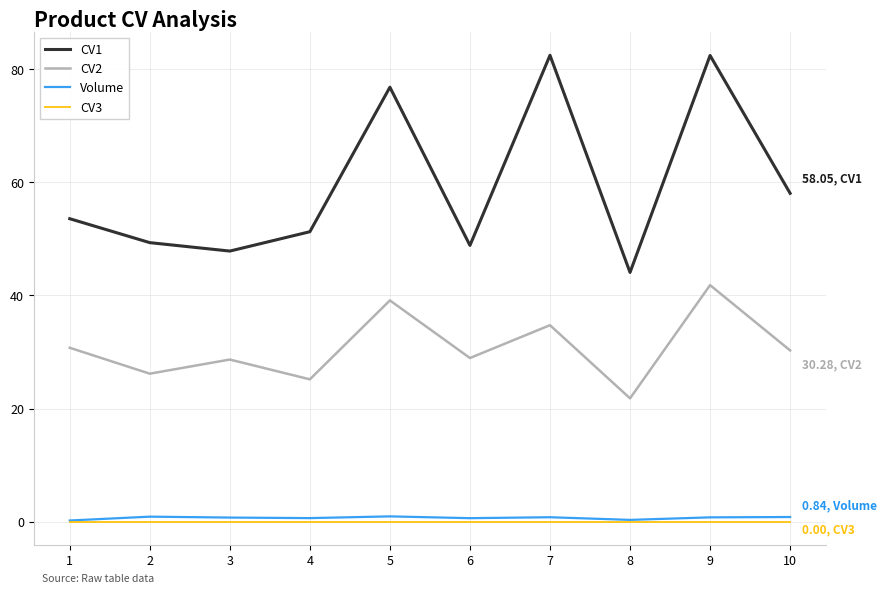

What is the greatest value displayed?

82.4